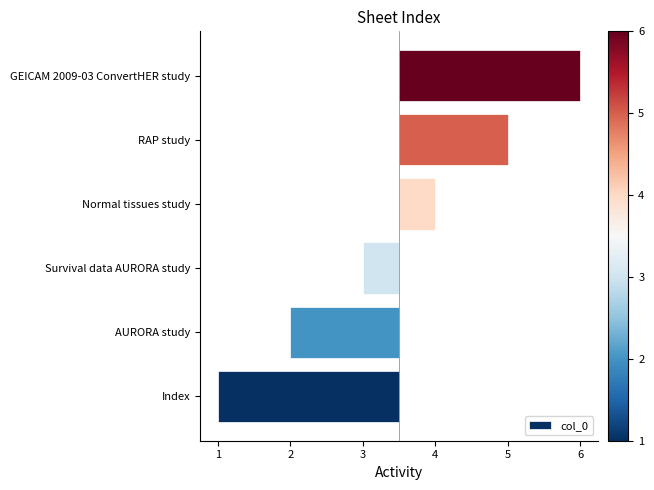

What is the value of the 2nd bar from the left?

-1.5